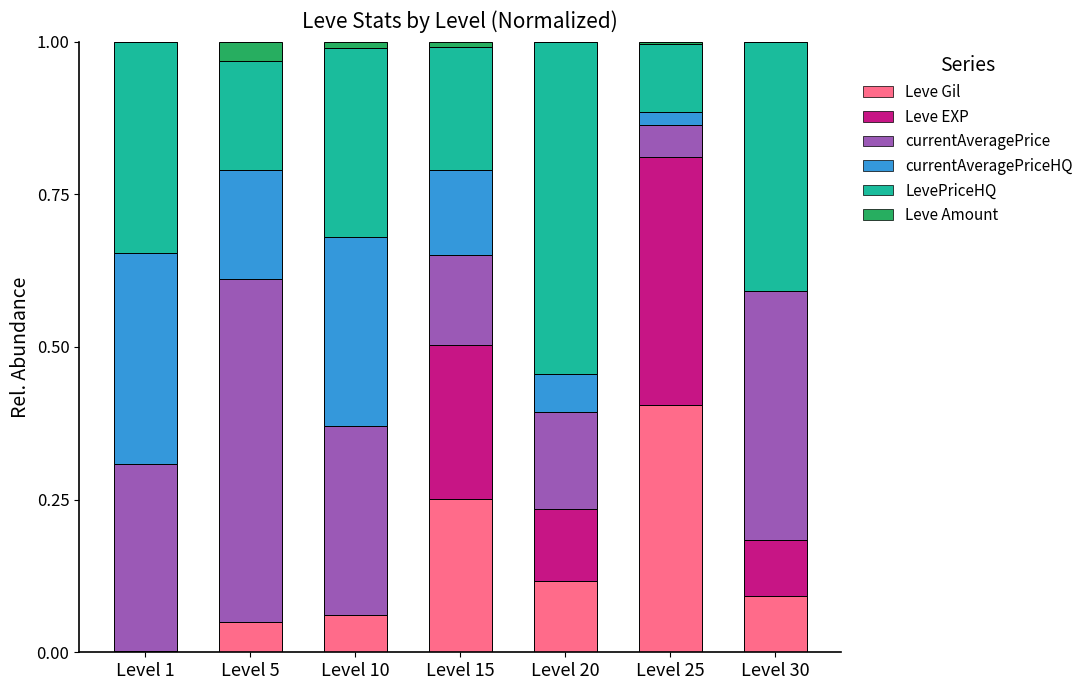

At which label does Leve Gil reach its peak?

Level 25